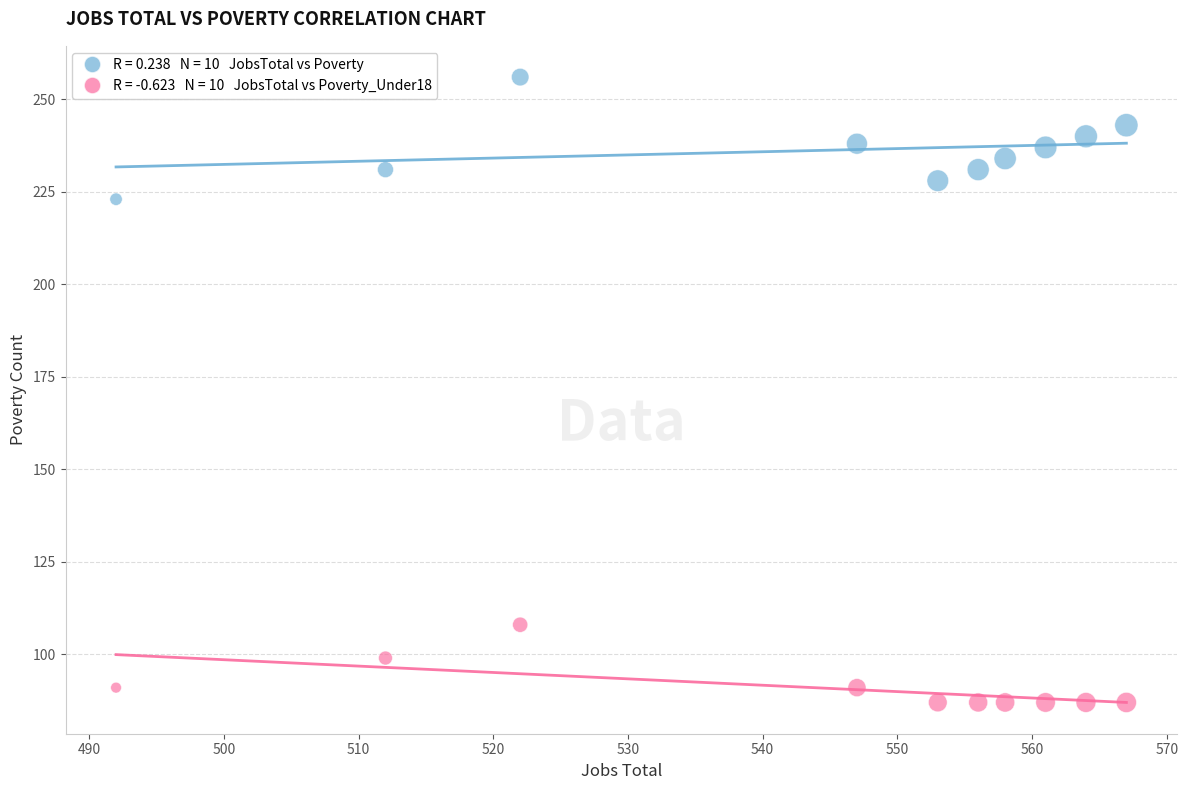

Across all data points, what is the range of Y values (max minus min)?

169